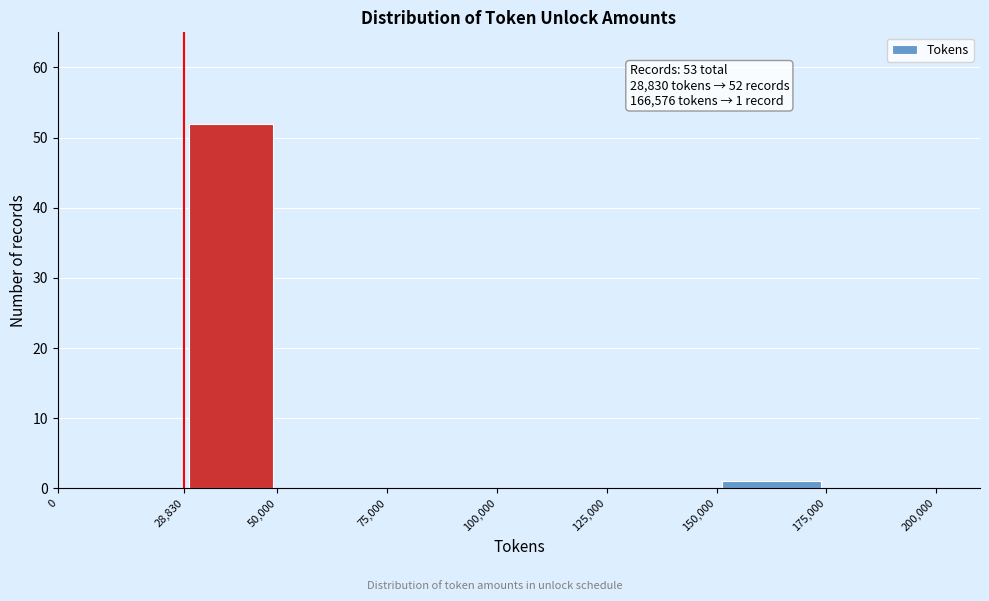

Over which range of the x-axis is the bar tallest?

28,830 to 50,000